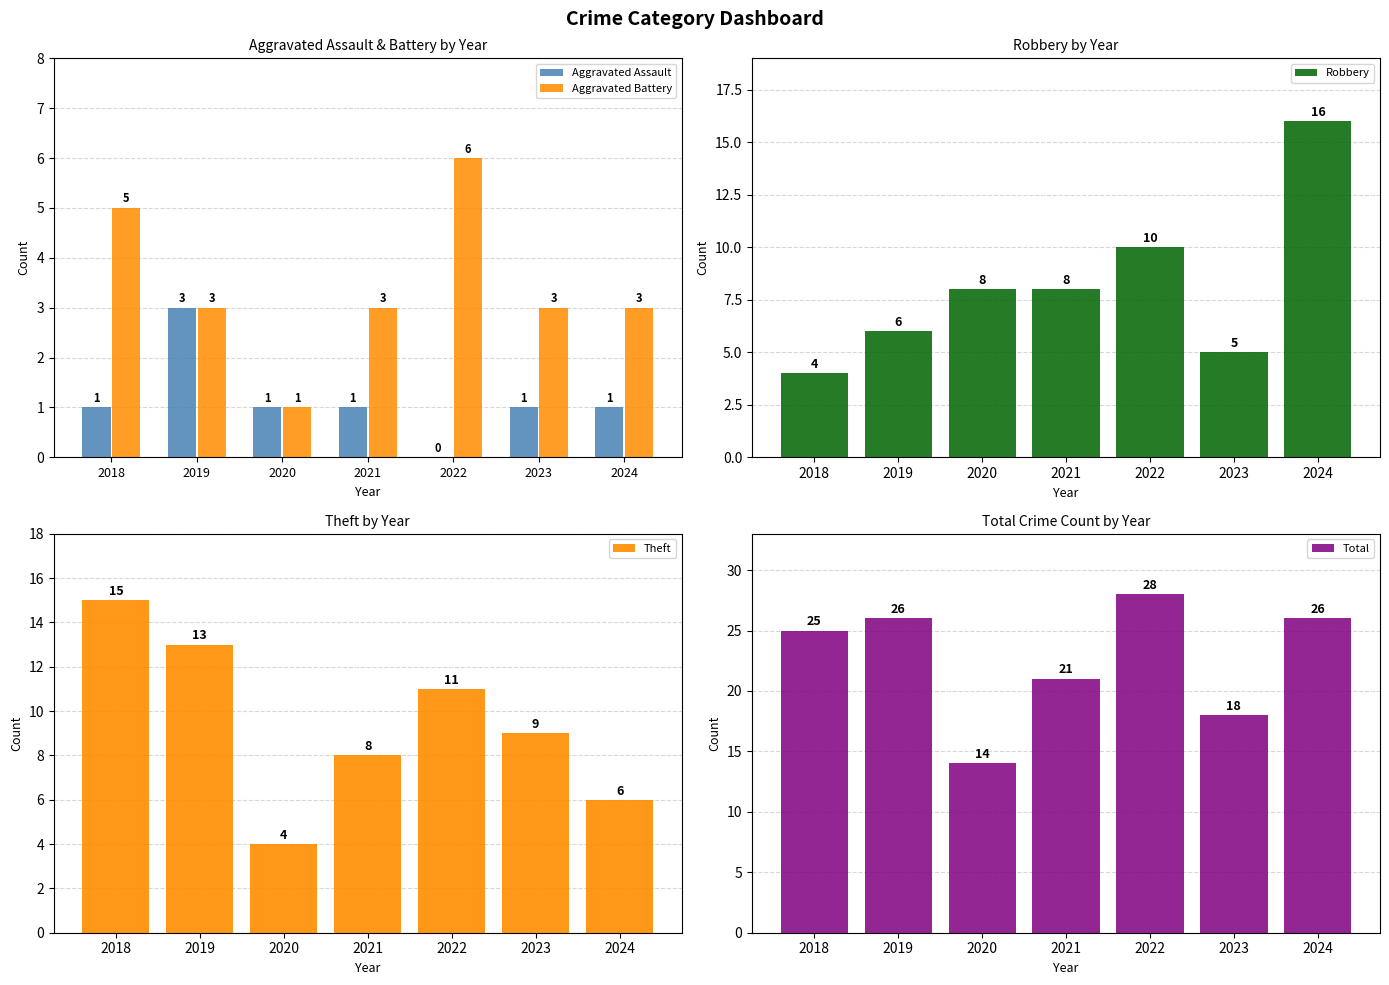

Reading right to left, extract all data points from this chart.

Aggravated Assault: 2024=1	2023=1	2022=0	2021=1	2020=1	2019=3	2018=1
Aggravated Battery: 2024=3	2023=3	2022=6	2021=3	2020=1	2019=3	2018=5
Robbery: 2024=16	2023=5	2022=10	2021=8	2020=8	2019=6	2018=4
Theft: 2024=6	2023=9	2022=11	2021=8	2020=4	2019=13	2018=15
Total: 2024=26	2023=18	2022=28	2021=21	2020=14	2019=26	2018=25